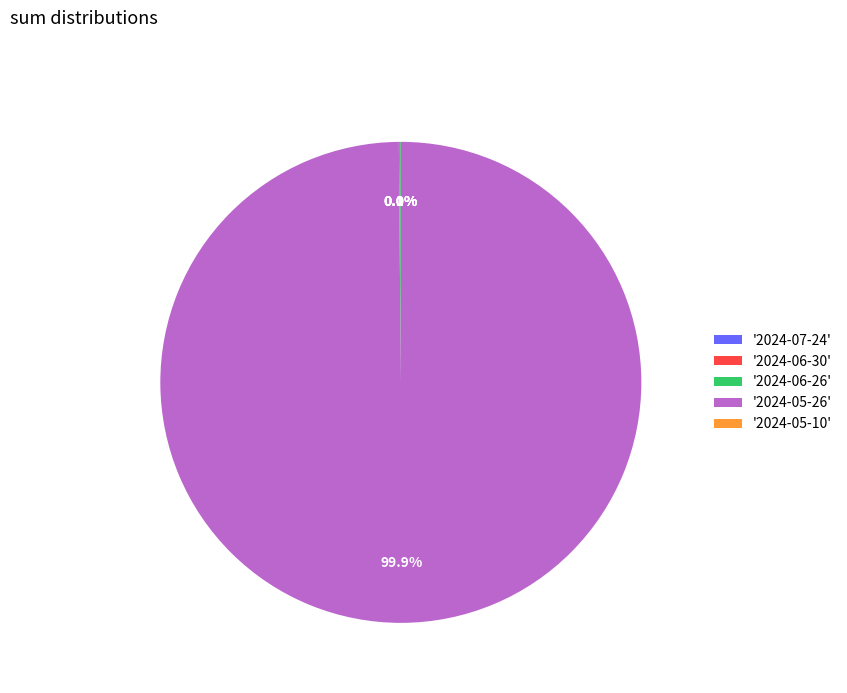

Which category has the biggest portion of the pie?

'2024-05-26'